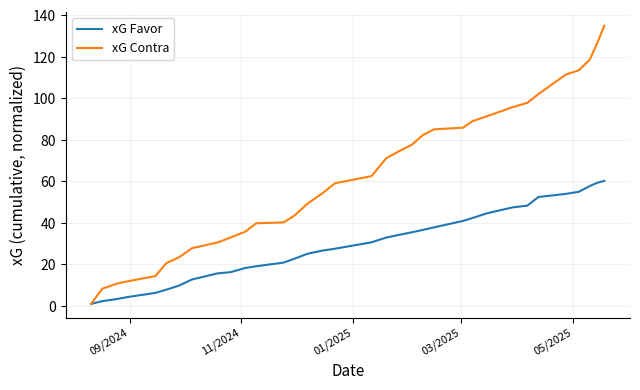

Which series has the largest total across all categories?

xG Contra